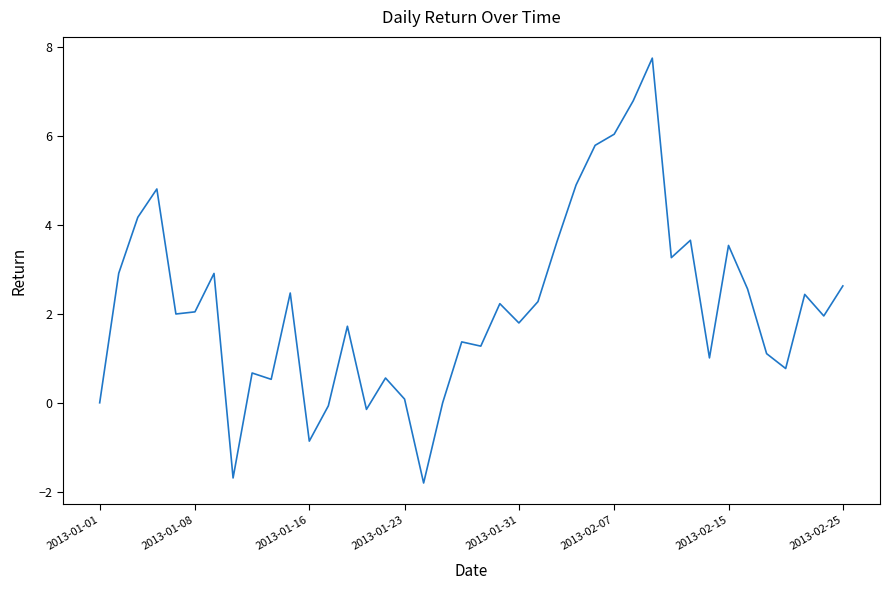

What is the greatest value displayed?

7.8